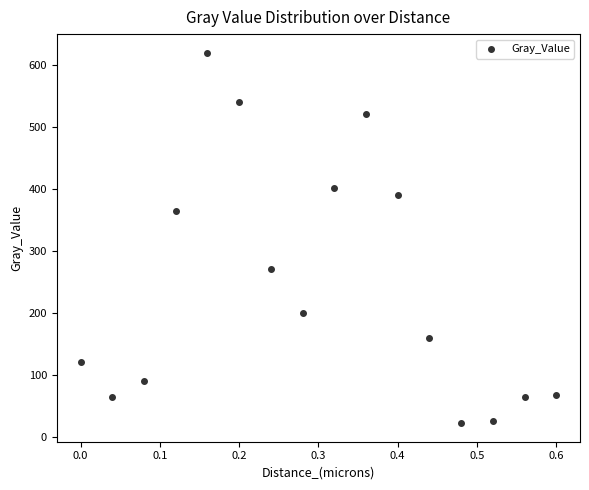

What is the range of Y values (max minus min)?

597.1